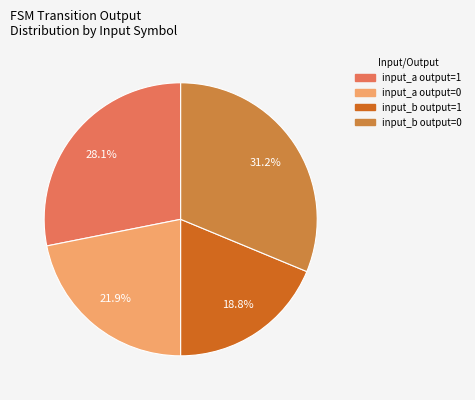

Is there any slice that represents more than half of the pie?

No